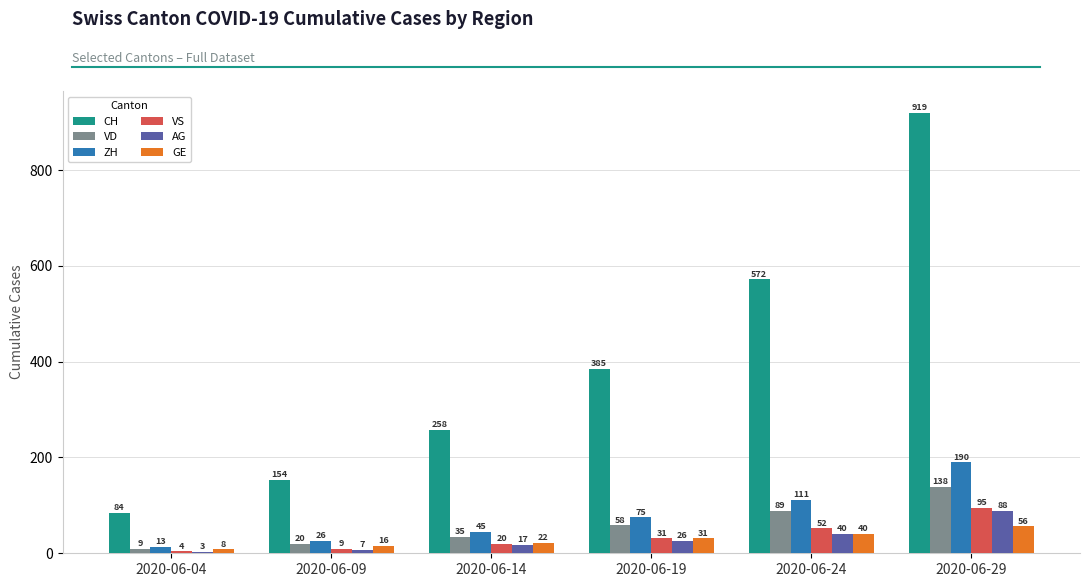

List the series in order of their peak value, lowest first.

GE, AG, VS, VD, ZH, CH